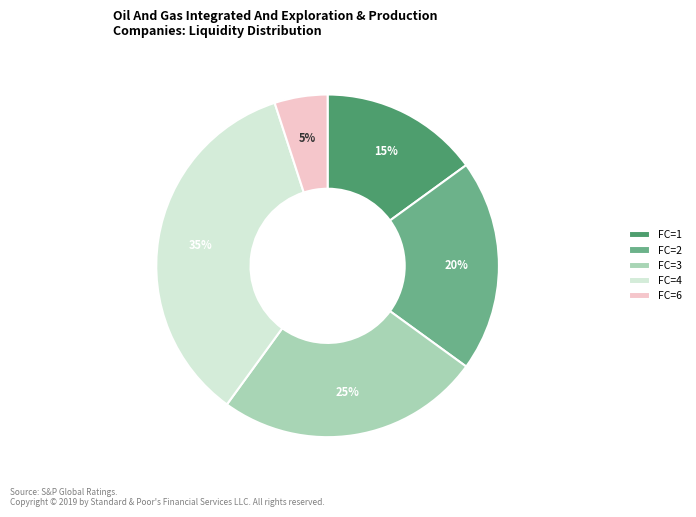

To the nearest percent, what percentage of the pie is FC=6?

5%